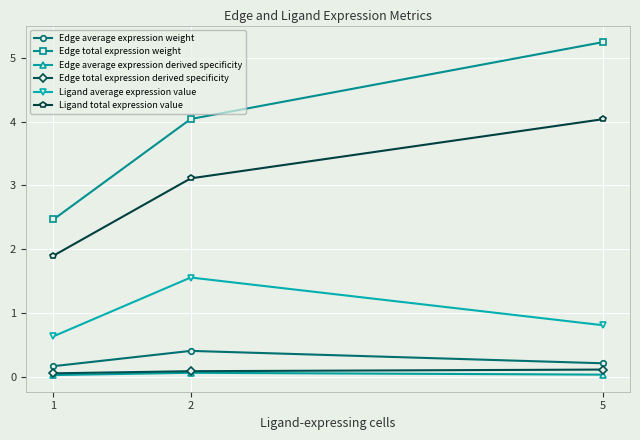

Between 1 and 2, which series saw the biggest shift?

Edge total expression weight